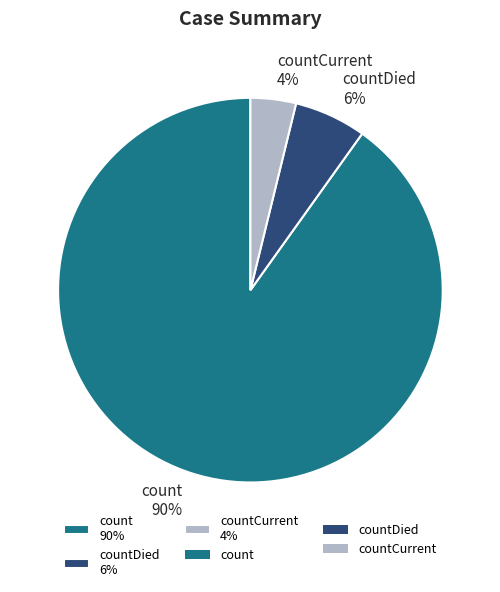

To the nearest percent, what is the difference between the largest and smallest slice percentages?

86%